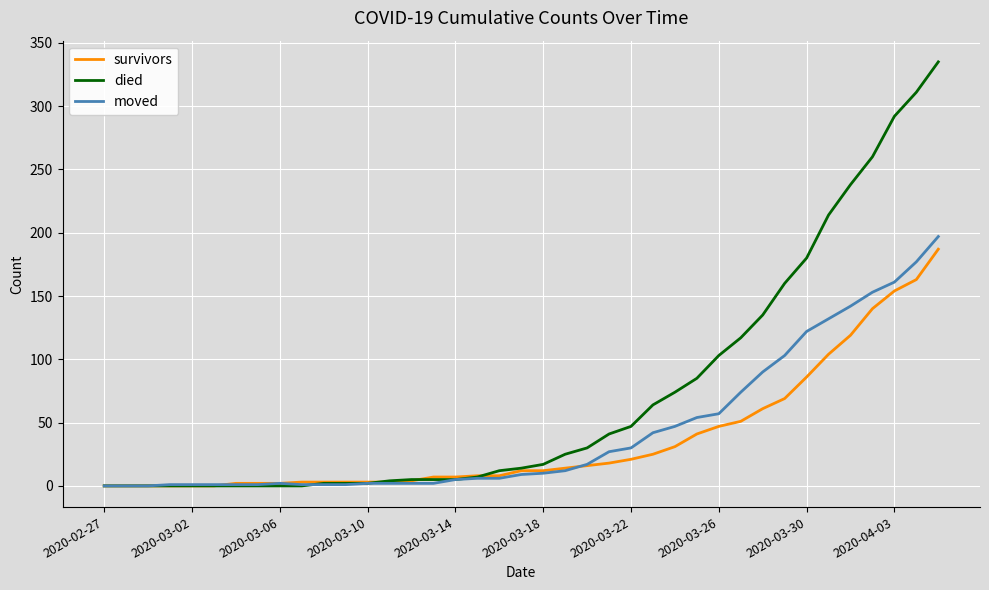

Which series has the largest total across all categories?

died